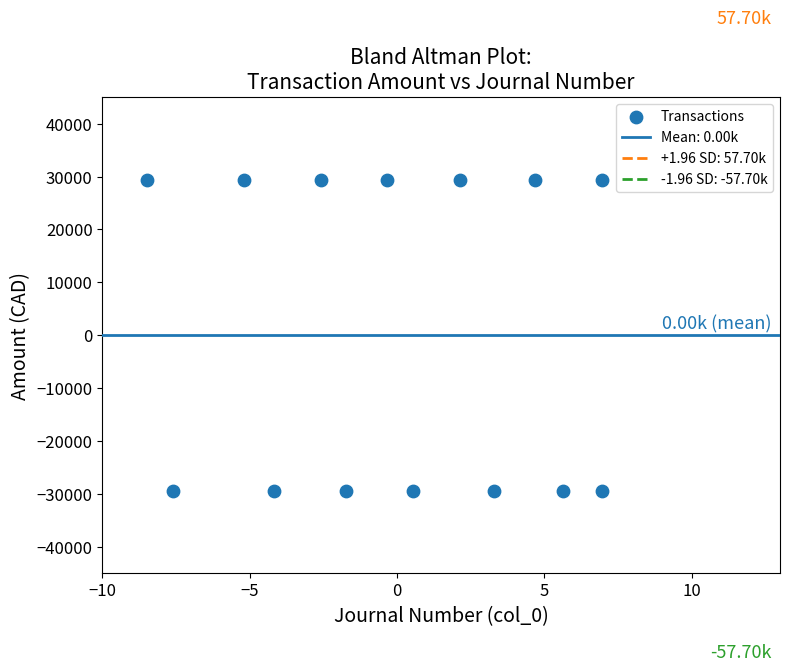

What is the range of X values (max minus min)?

15.5